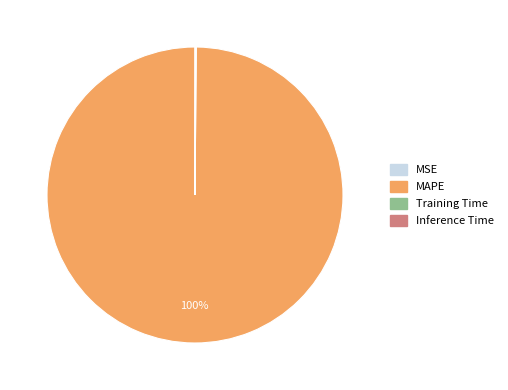

What is the largest slice in the pie chart?

MAPE